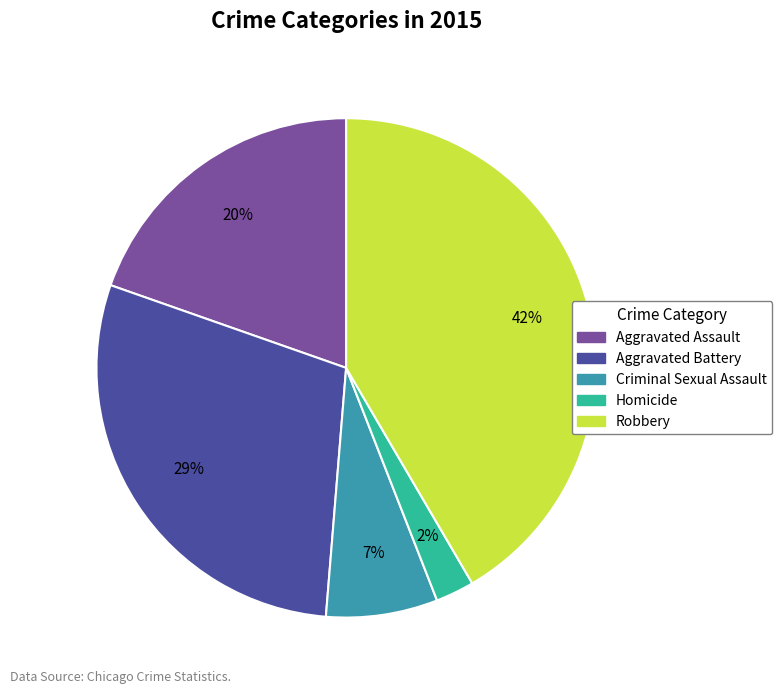

Which category has the smallest portion of the pie?

Homicide